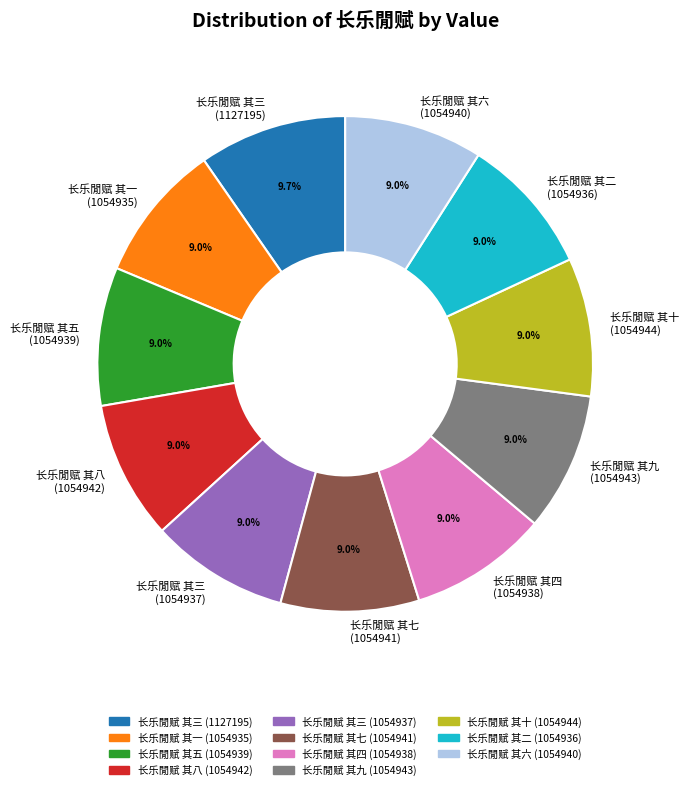

Is there any slice that represents more than half of the pie?

No